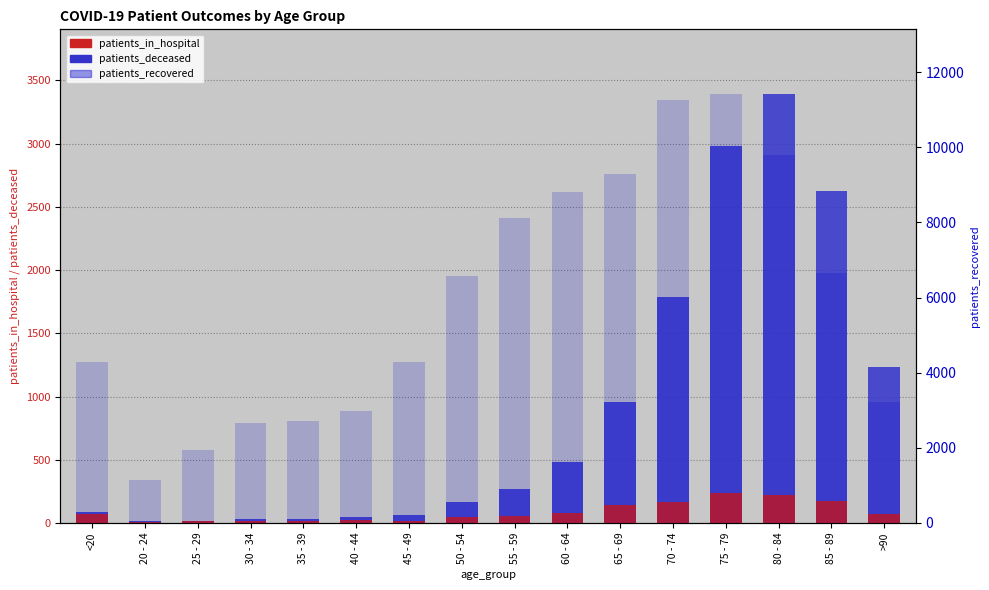

Are the bars grouped side by side (vs. stacked)?

Yes